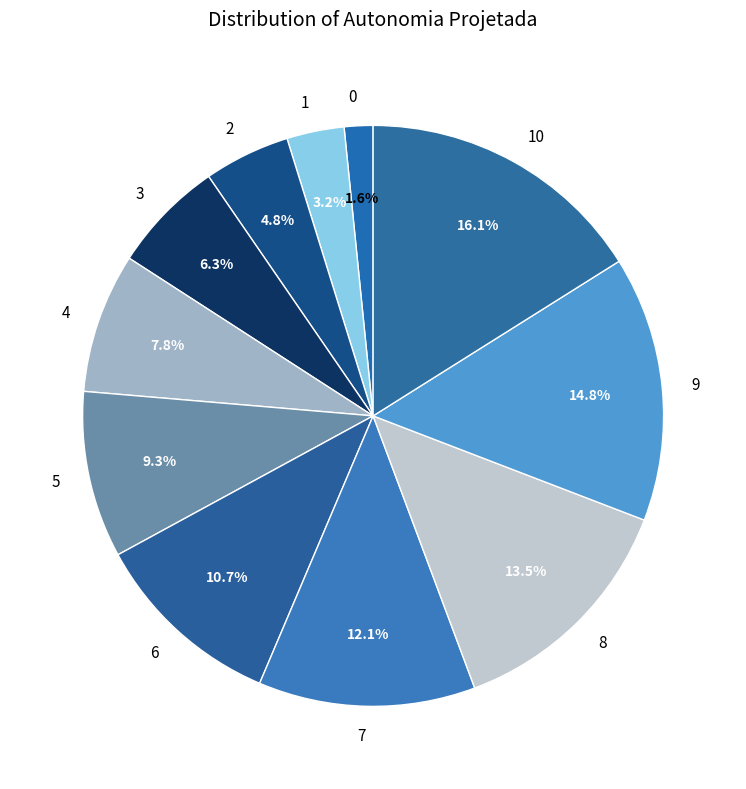

Does 0 represent more than half of the total?

No